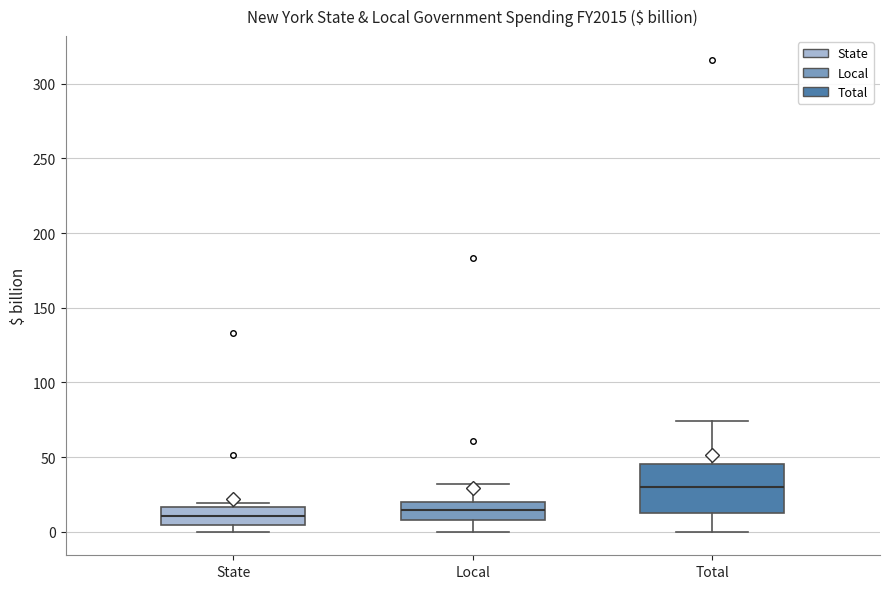

Reading left to right, read every box against the y-axis: the position of its median line, the range the box covers, and the ends of its whiskers. The values are not printed on the chart, so give them approximately, as read against the axis.

State: median 10, box 5 to 15, whiskers 0 to 20
Local: median 15, box 10 to 20, whiskers 0 to 30
Total: median 30, box 10 to 45, whiskers 0 to 75